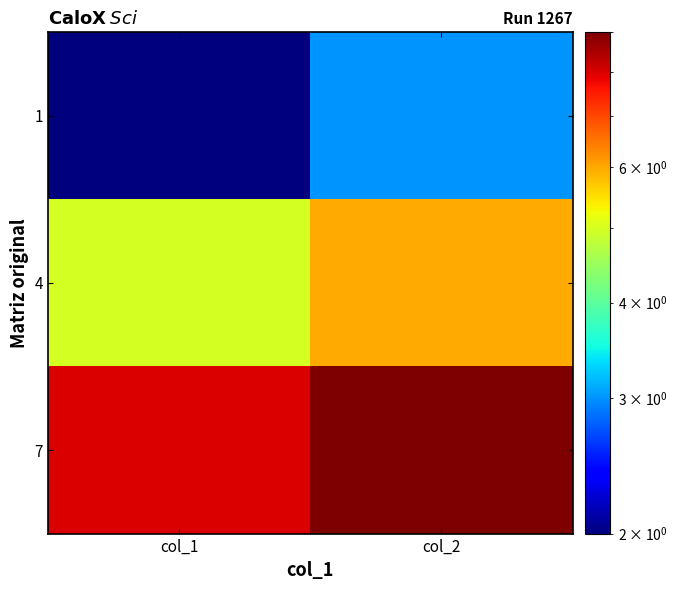

Which series has the largest total across all categories?

7